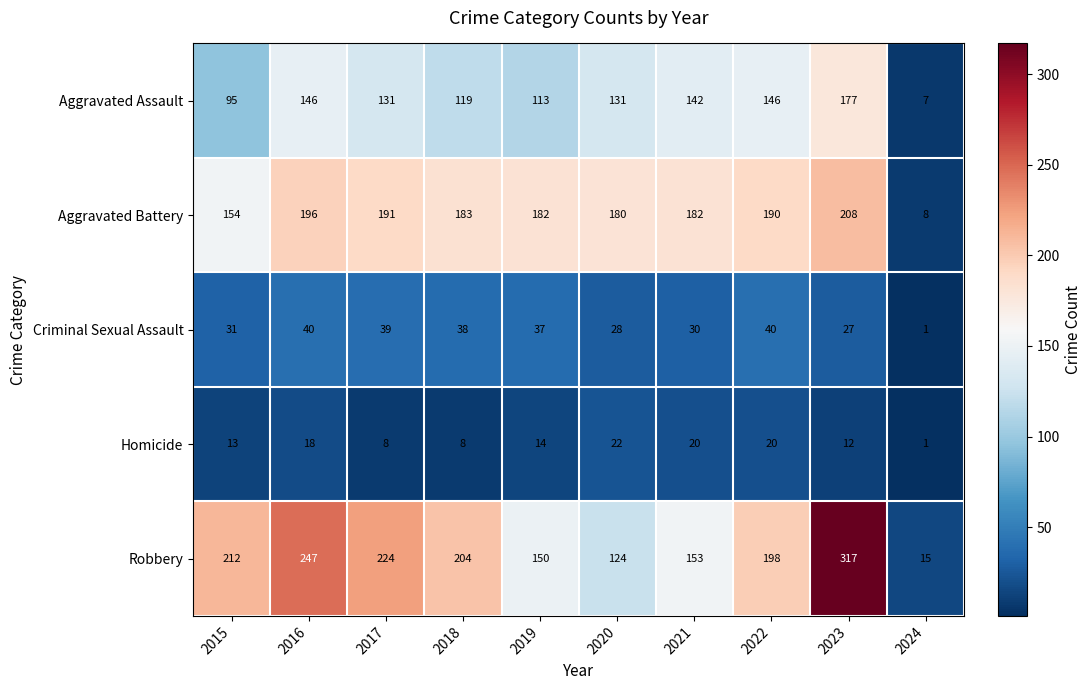

What is the sum of the Homicide values at 2018 and 2021?

28